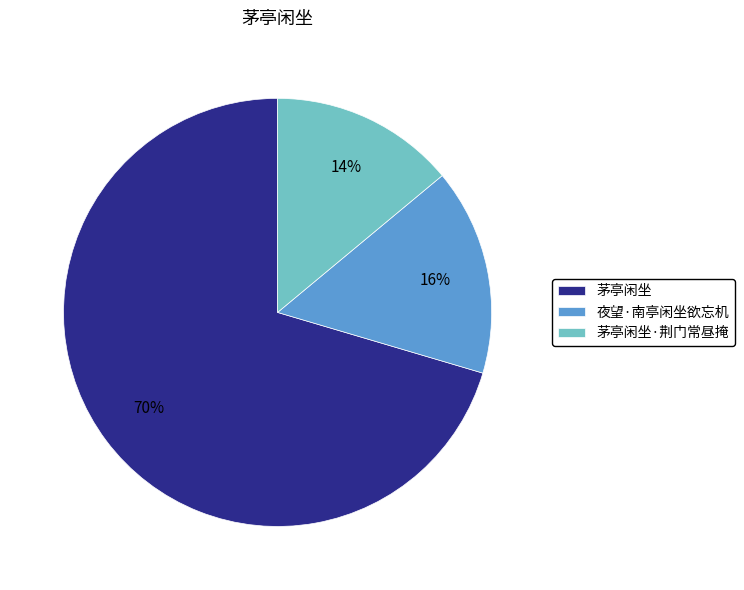

True or false: 茅亭闲坐·荆门常昼掩 accounts for 14% of the total.

True